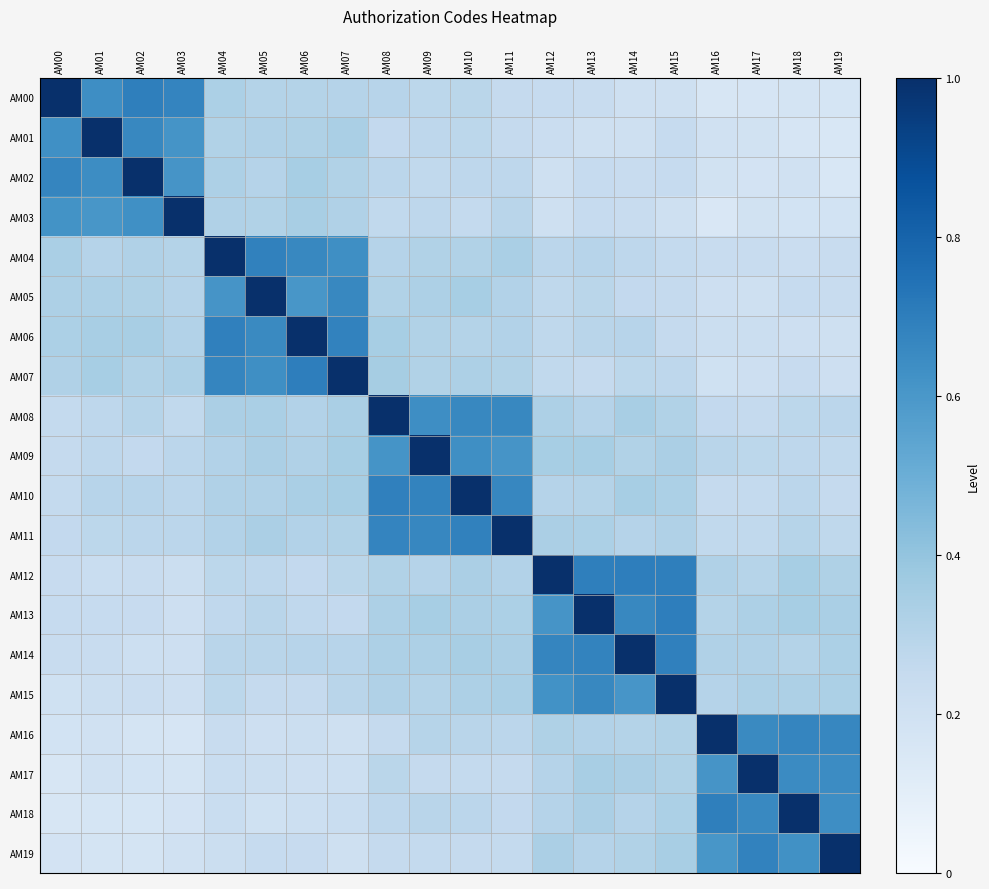

How many data points does each series have?

20